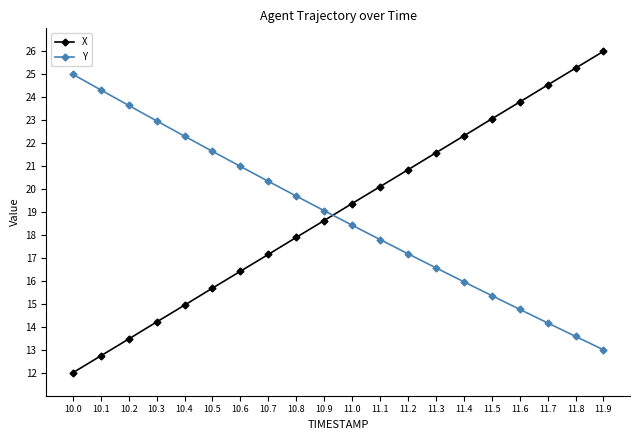

How many data points does each series have?

20